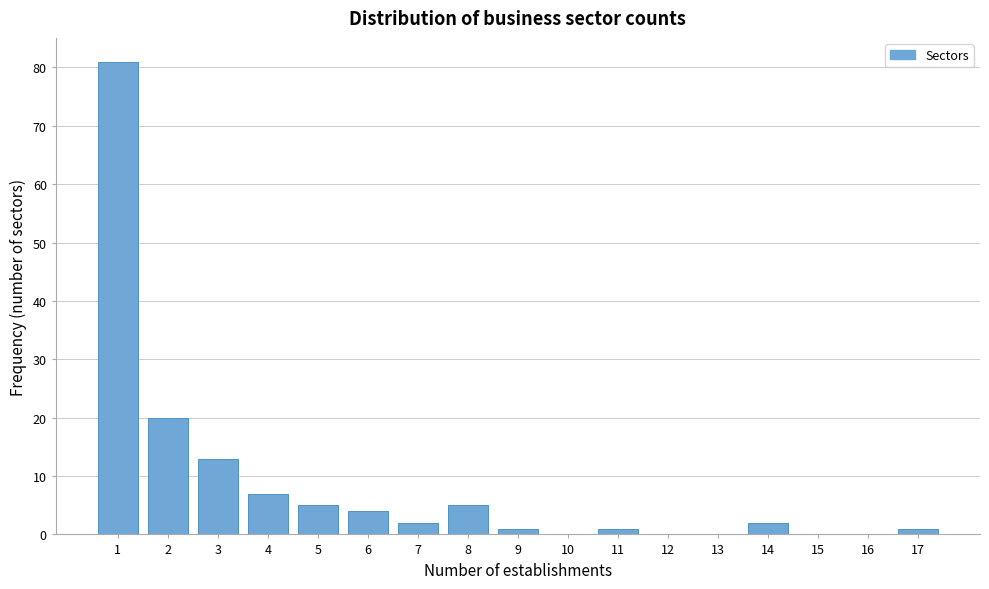

Which range on the x-axis has the tallest bar?

0.5 to 1.5